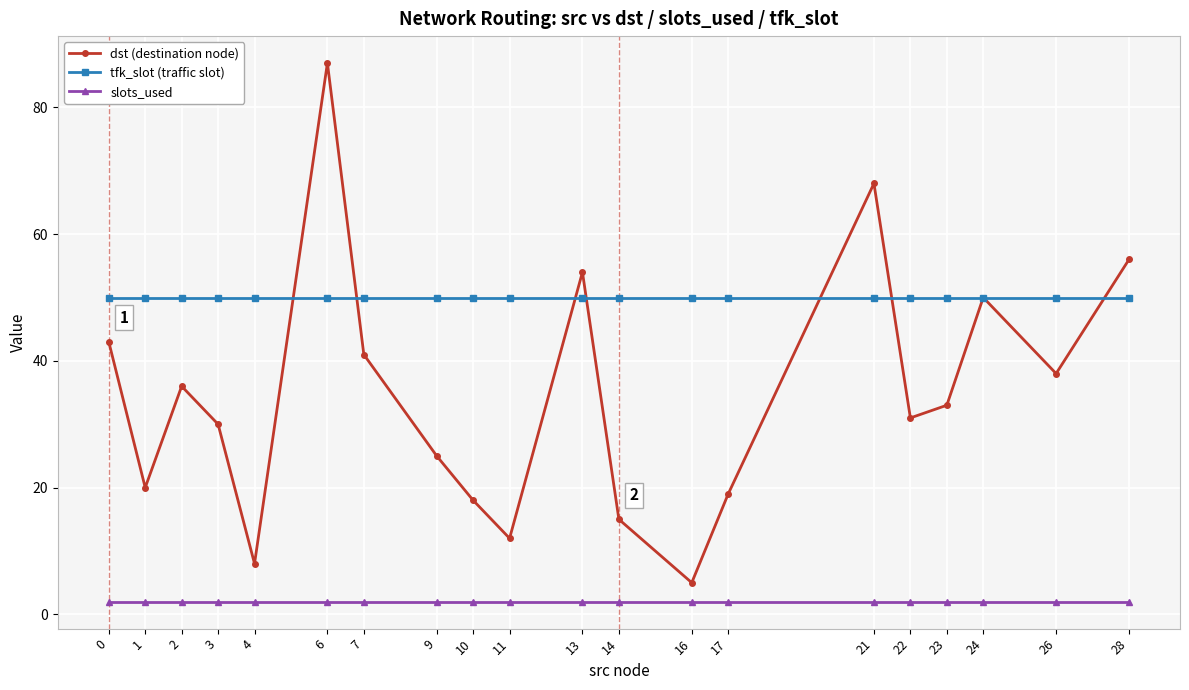

True or false: dst (destination node) has more than 1 interior local peaks.

True